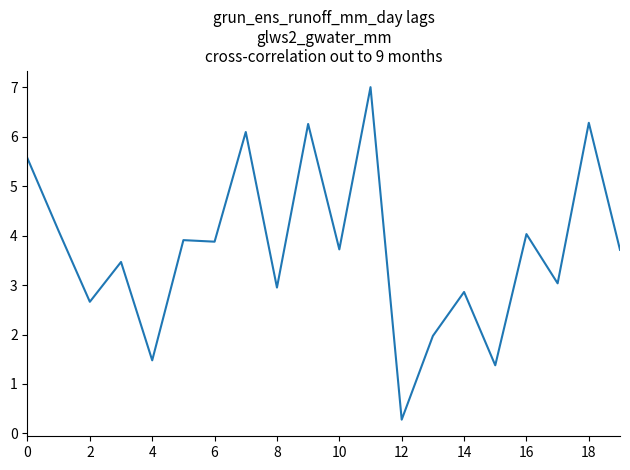

Is this an area chart (filled region under the line)?

No